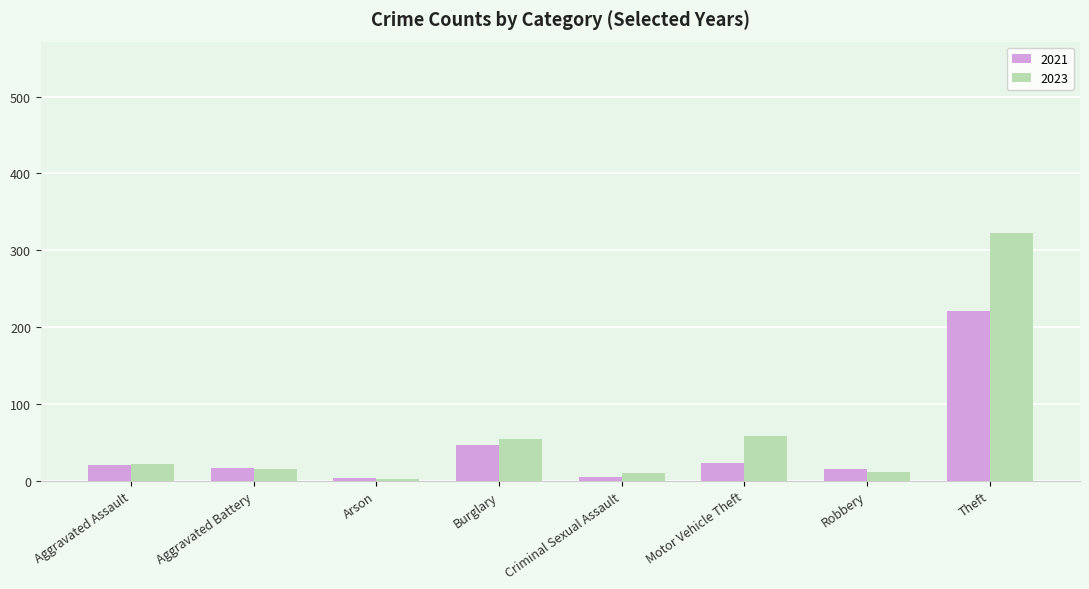

Read the 2023 value at Aggravated Battery.

16